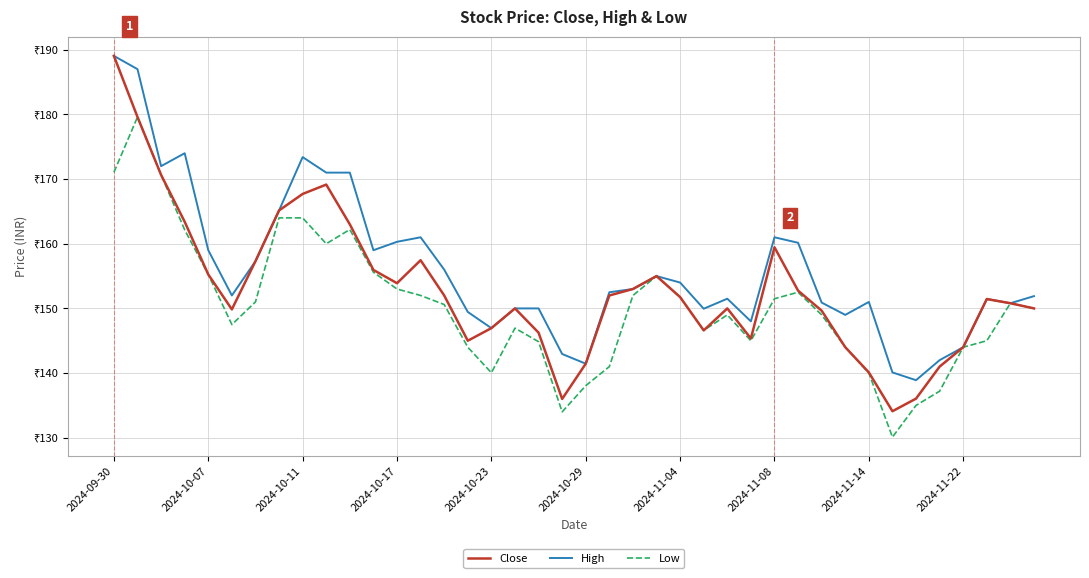

What are all the series names shown in the legend?

Close, High, Low